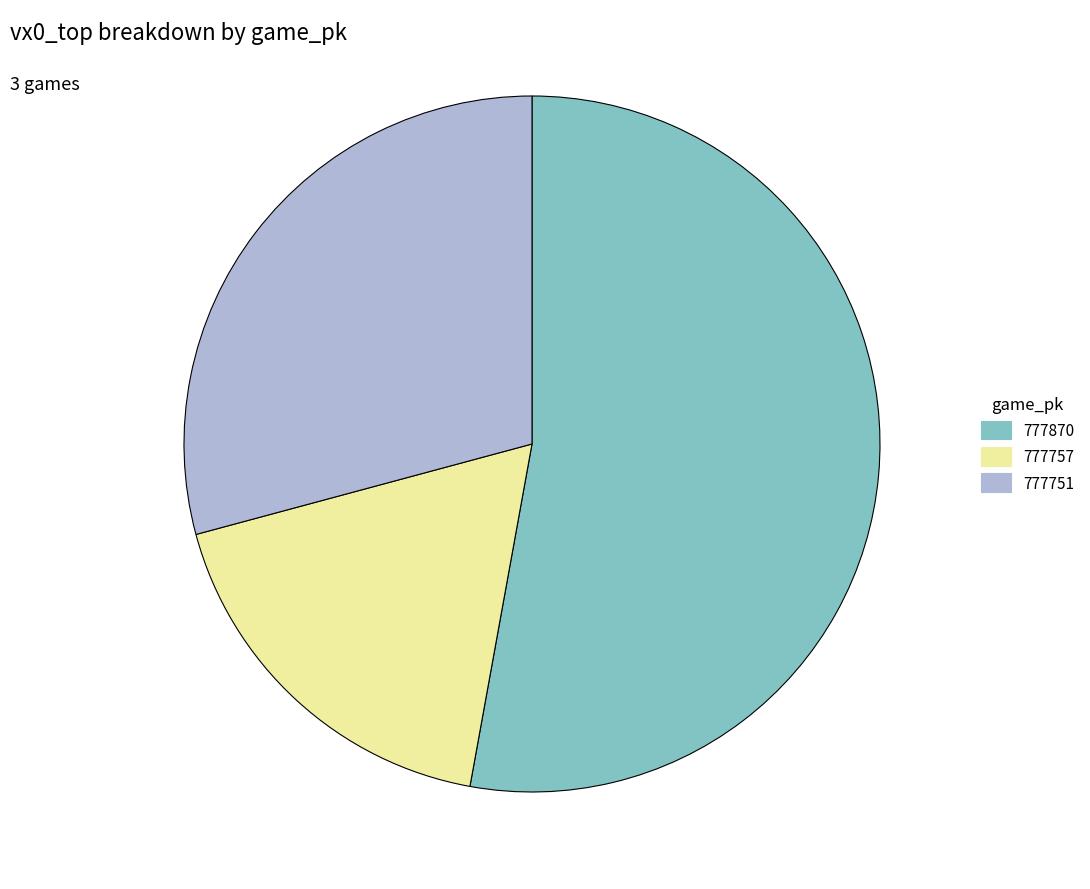

What is the smallest slice in the pie chart?

777757